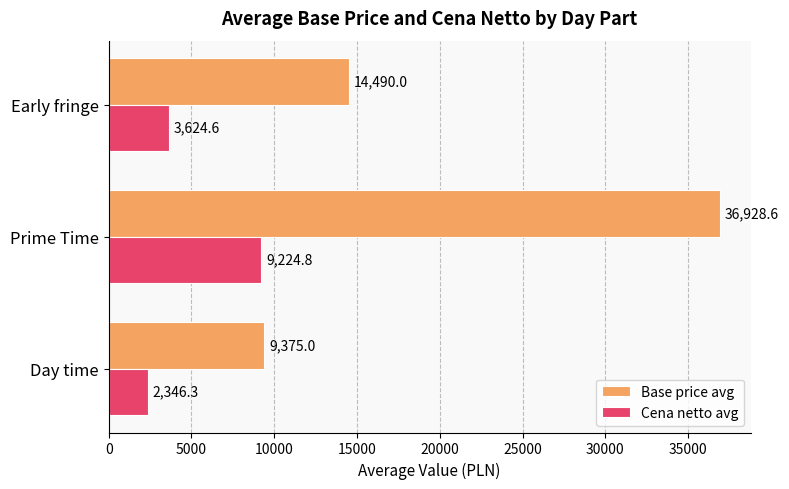

At which label is Base price avg closest to 23151?

Early fringe